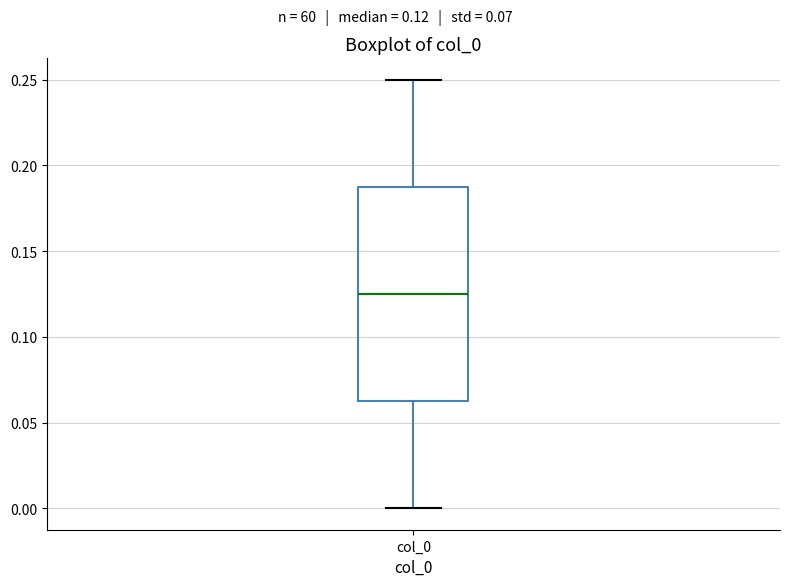

Read this box plot against the y-axis: the position of the median line, the range covered by the box, and the ends of both whiskers. The values are not printed on the chart, so give them approximately, as read against the axis.

median 0.125, box 0.060 to 0.185, whiskers 0.000 to 0.250